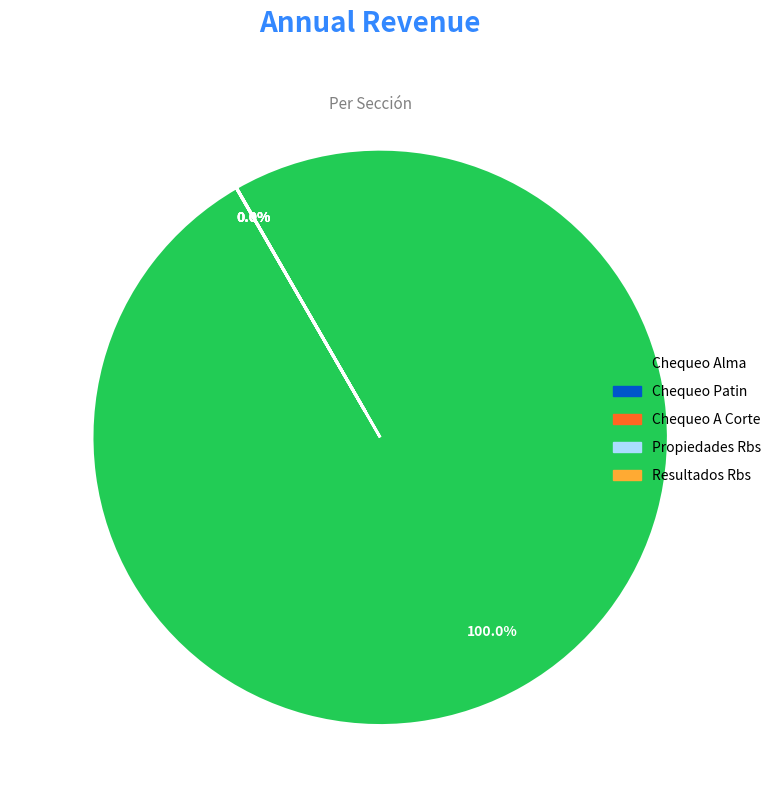

Which slice is the largest?

Chequeo Alma